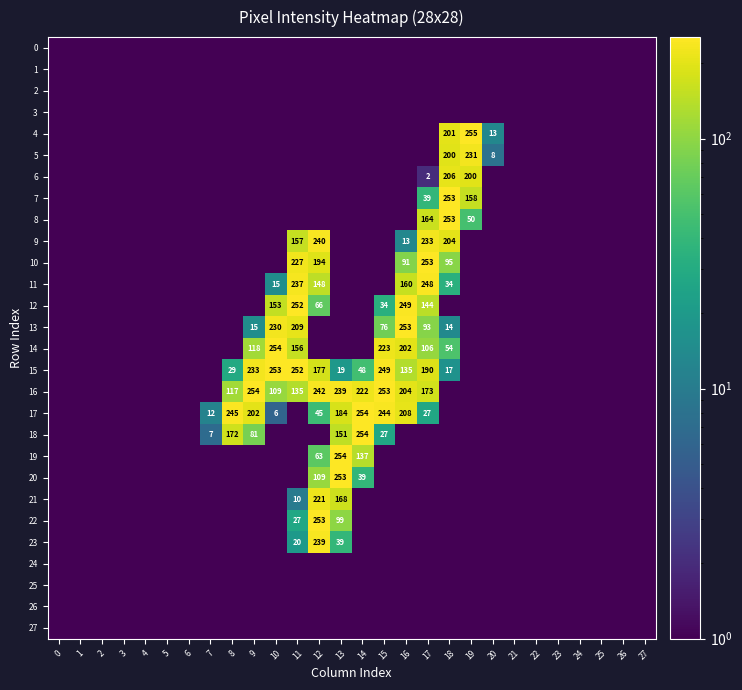

What is the lowest value of the 1 series?

0.5